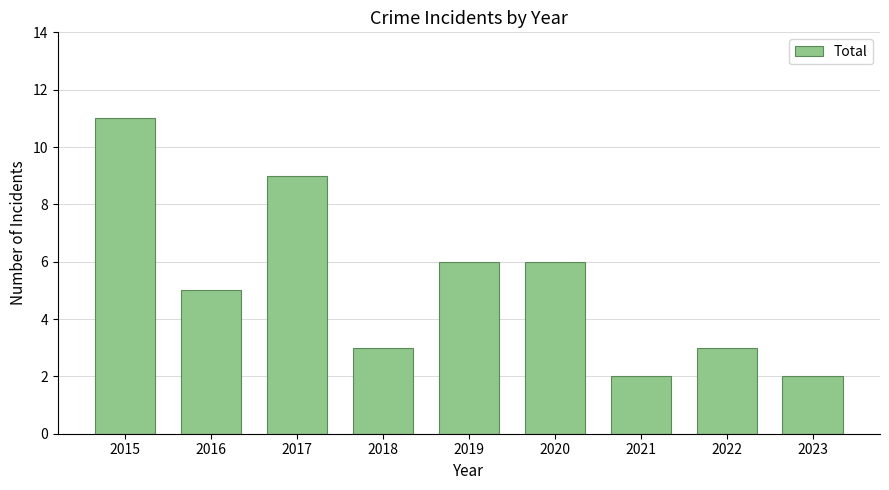

What is the minimum value shown in the chart?

2